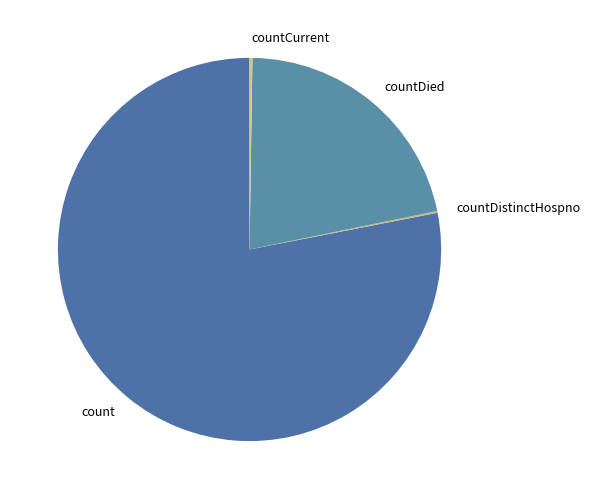

Which category accounts for the majority?

count